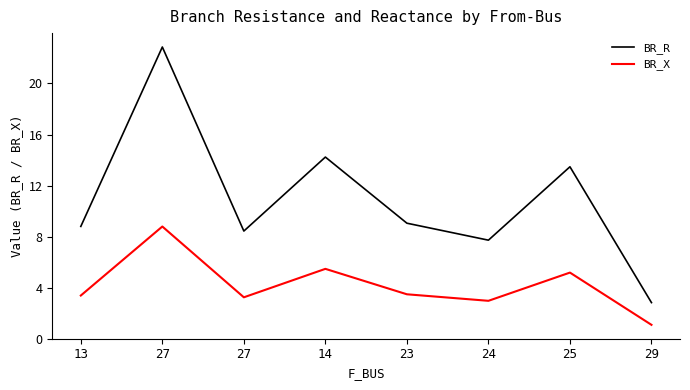

Is this an area chart (filled region under the line)?

No